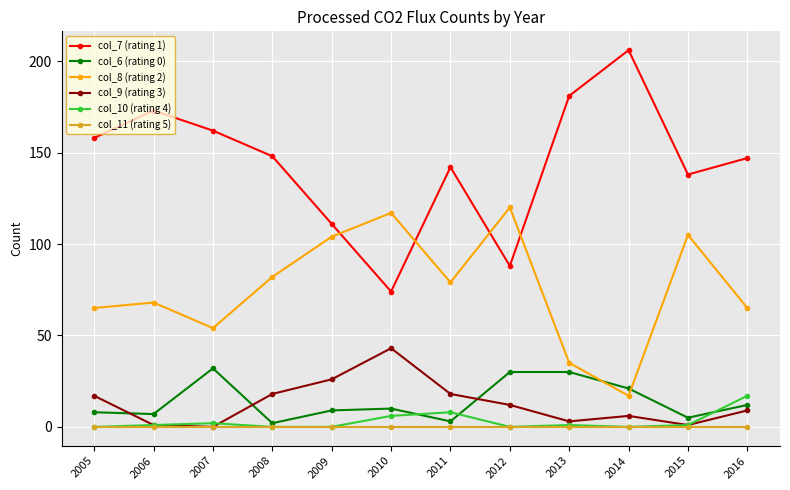

True or false: col_7 (rating 1) has more than 2 points higher than both neighbors.

True